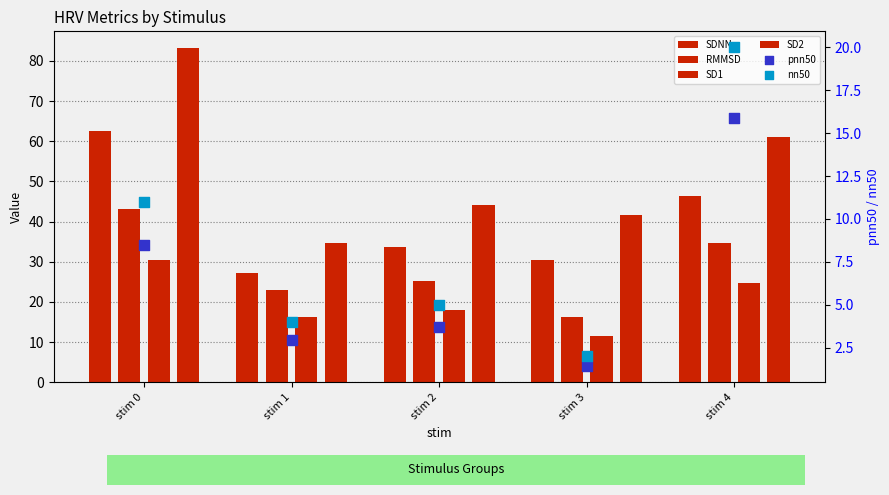

At which category is the sum across all series the highest?

stim 0